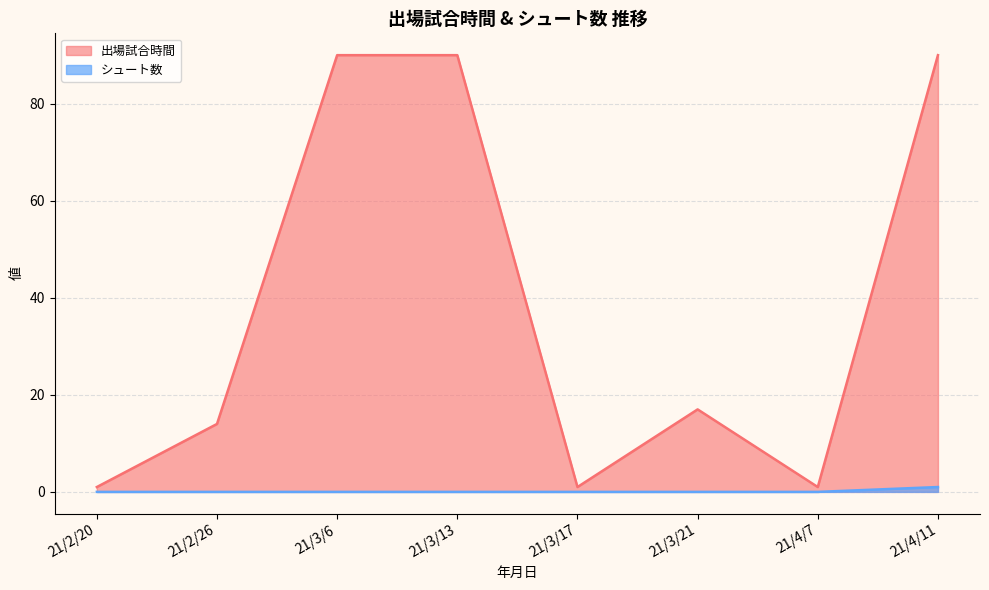

How many distinct data groups are displayed?

2